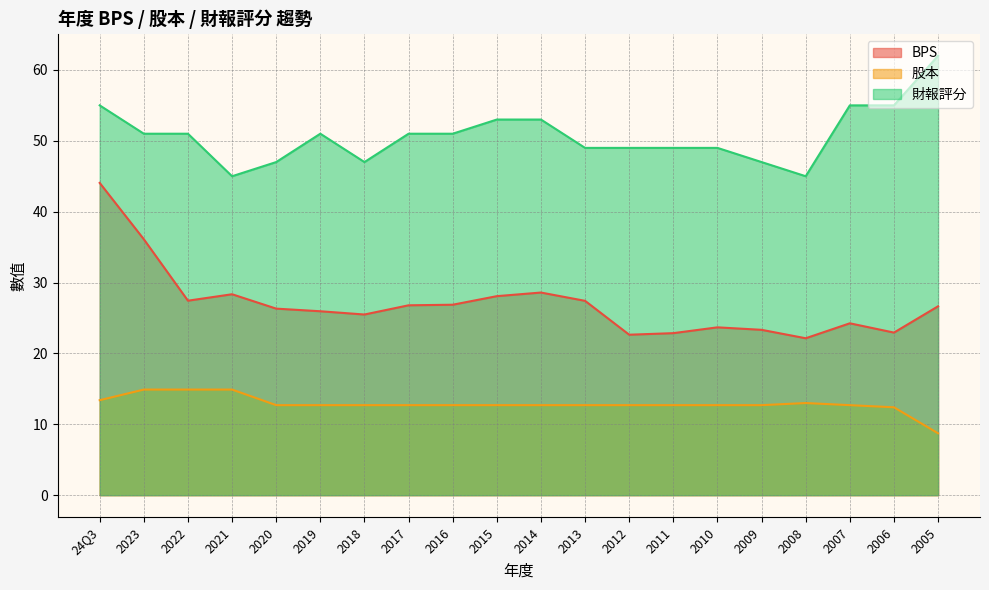

At 2015, list the series in order from largest to smallest.

財報評分, BPS, 股本